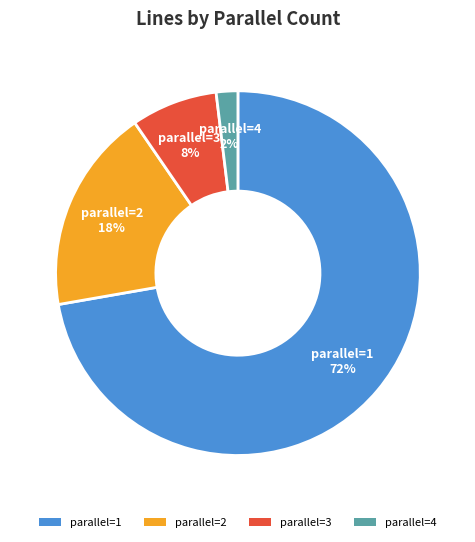

To the nearest percent, what is the difference between the largest and smallest slice percentages?

70%